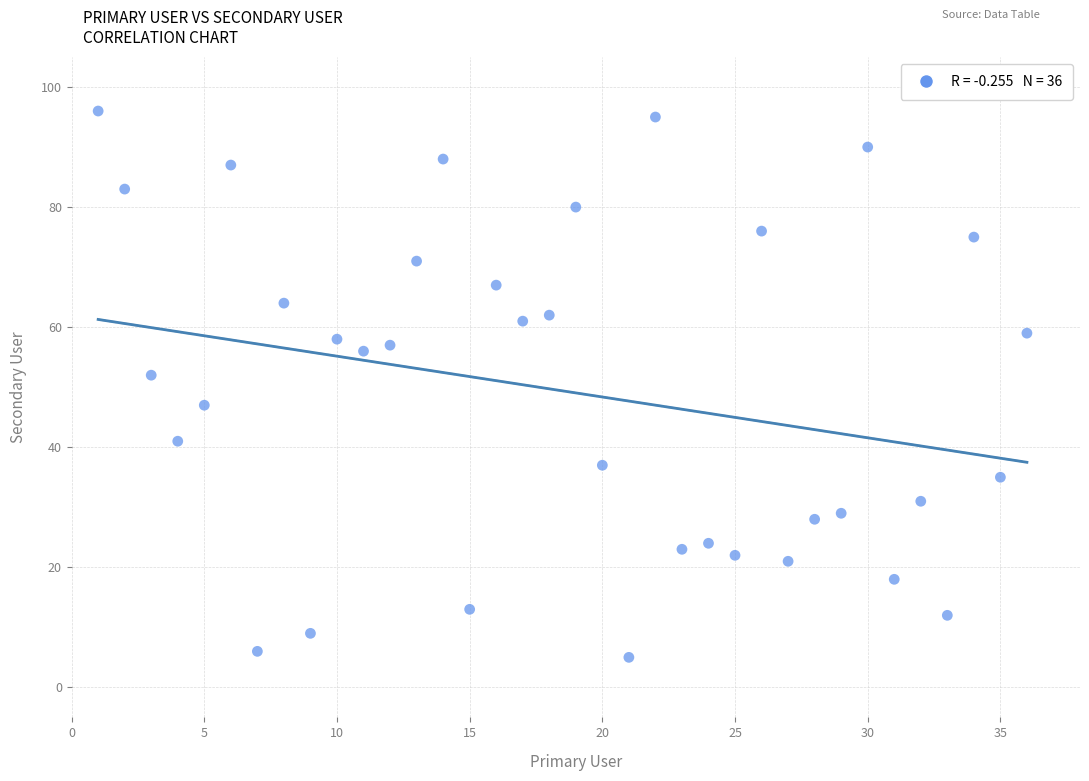

What is the range of X values (max minus min)?

35